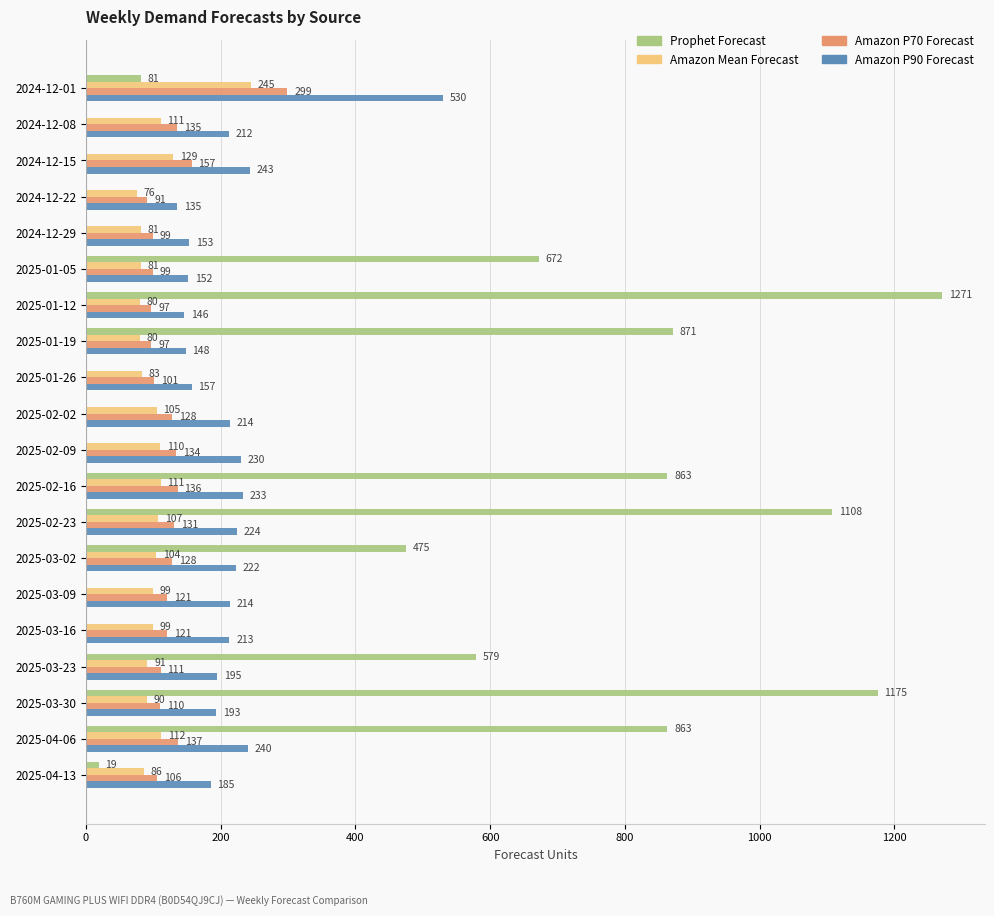

Which series has the largest total across all categories?

Prophet Forecast